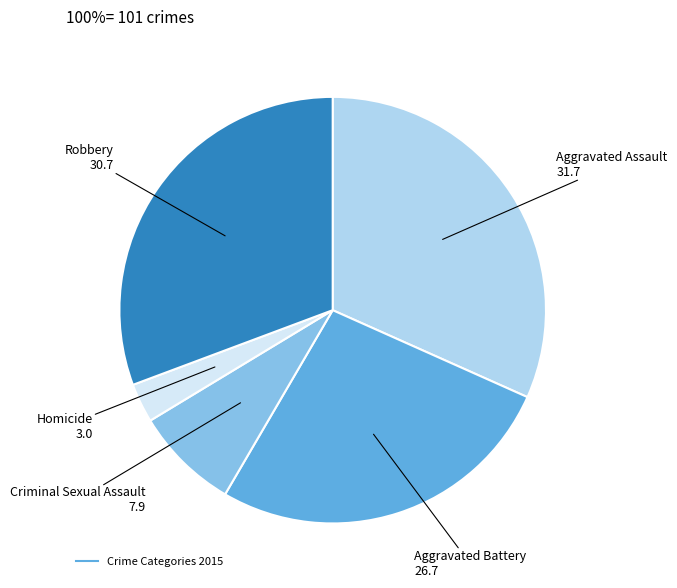

Is there a majority slice in this chart?

No